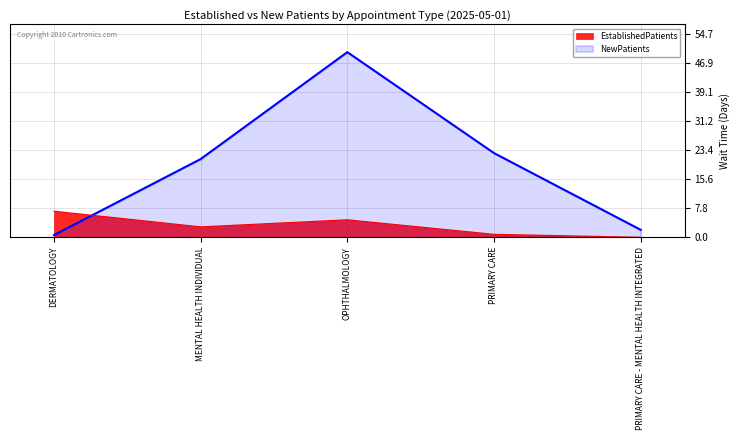

What is the maximum value shown in the chart?

49.7